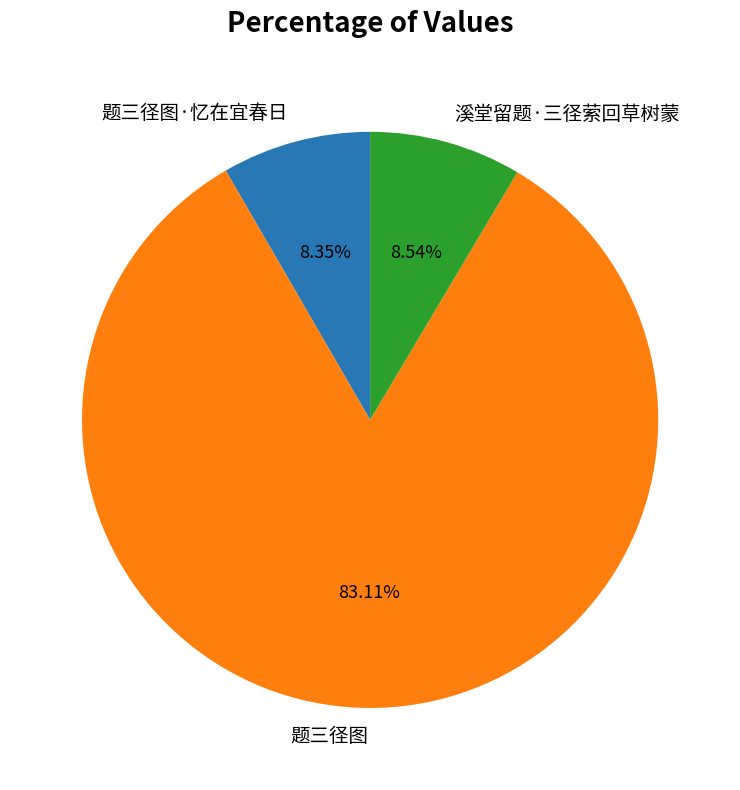

Does 题三径图·忆在宜春日 account for over 50% of the chart?

No